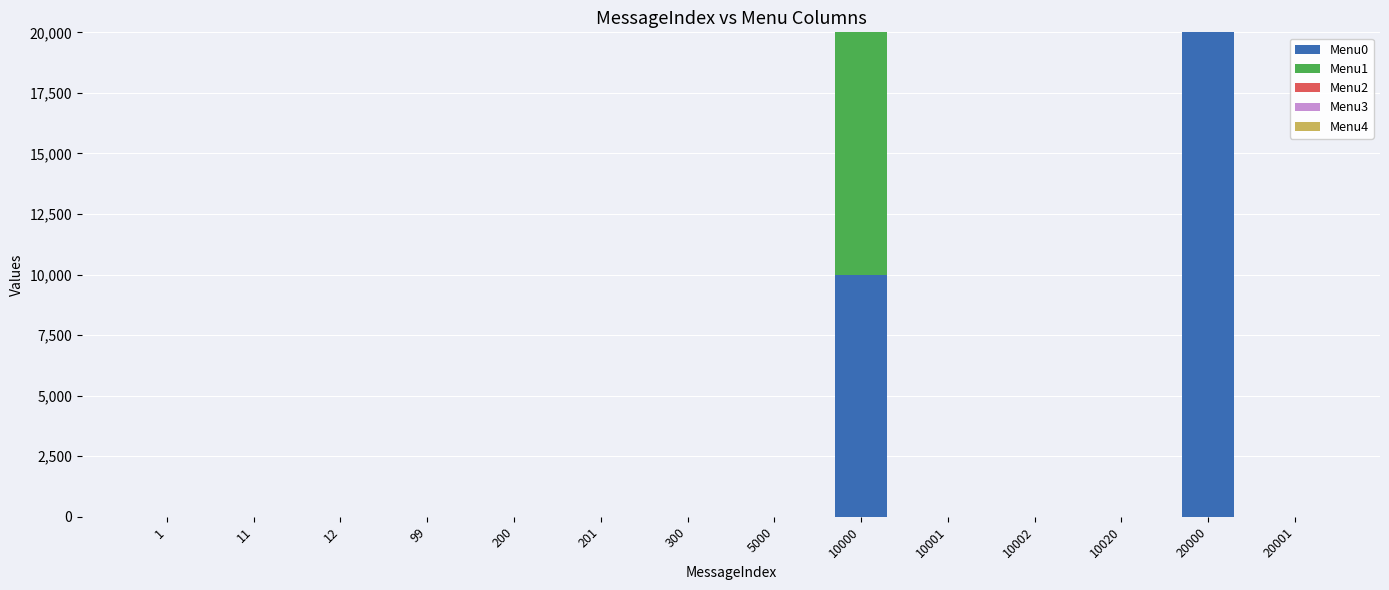

The Menu0 series shows -6044 at 10002. True or false?

False